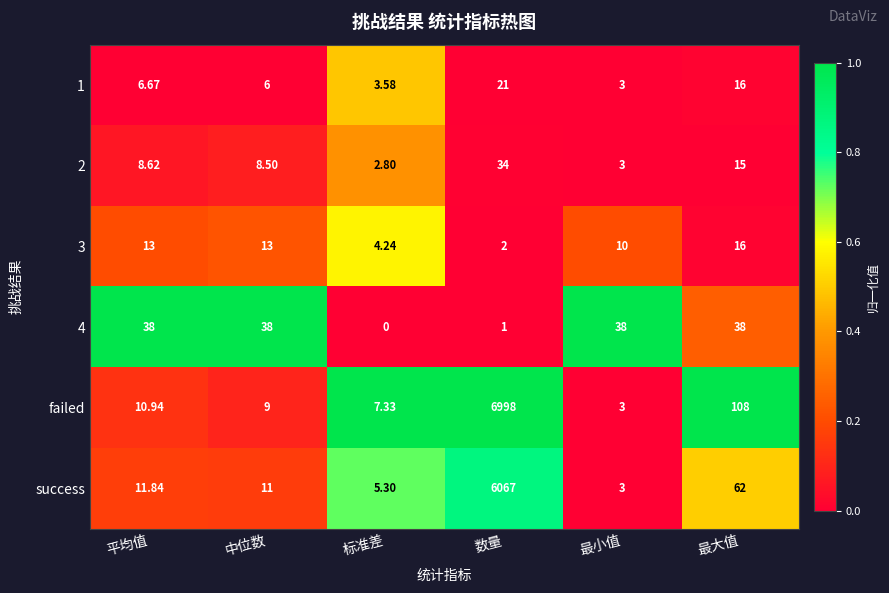

Rank the categories by failed value from lowest to highest.

最小值, 标准差, 中位数, 平均值, 最大值, 数量